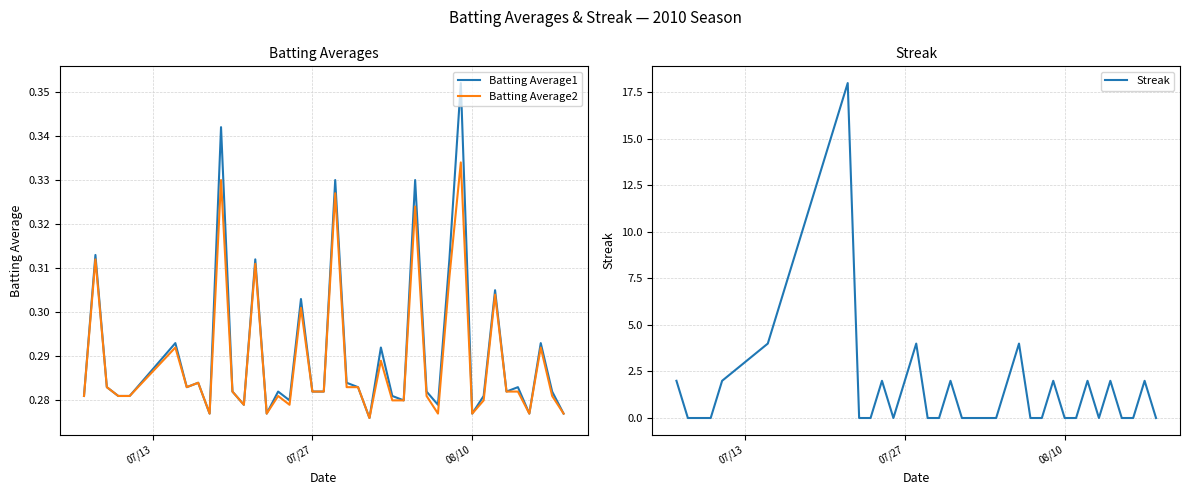

Count the Batting Average2 values in the range 0 to 1.

40